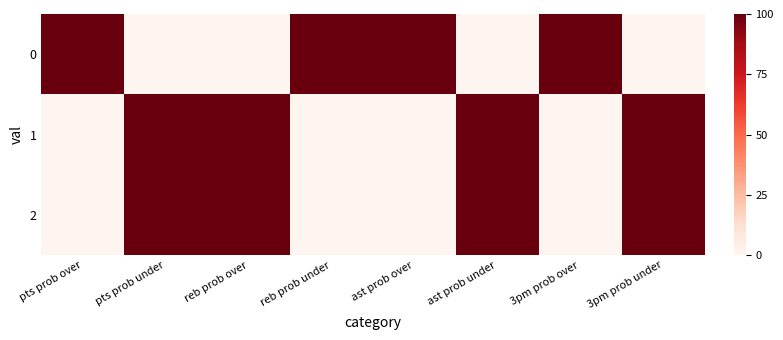

What is the difference between the highest and lowest values at pts prob over?

100